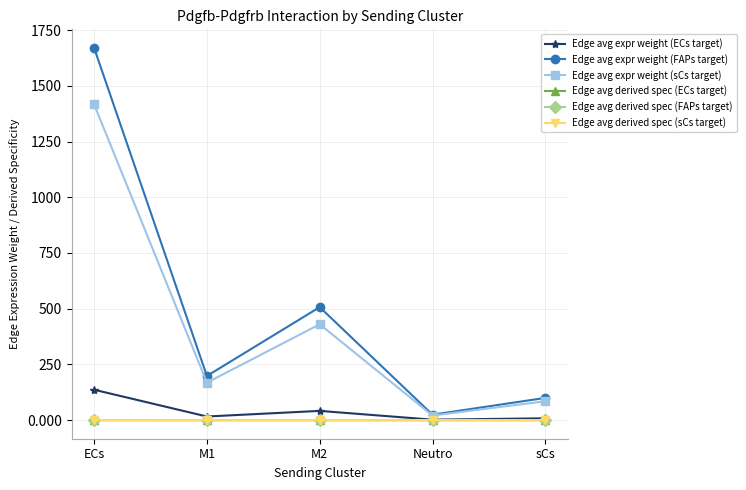

What are all the series names shown in the legend?

Edge avg expr weight (ECs target), Edge avg expr weight (FAPs target), Edge avg expr weight (sCs target), Edge avg derived spec (ECs target), Edge avg derived spec (FAPs target), Edge avg derived spec (sCs target)